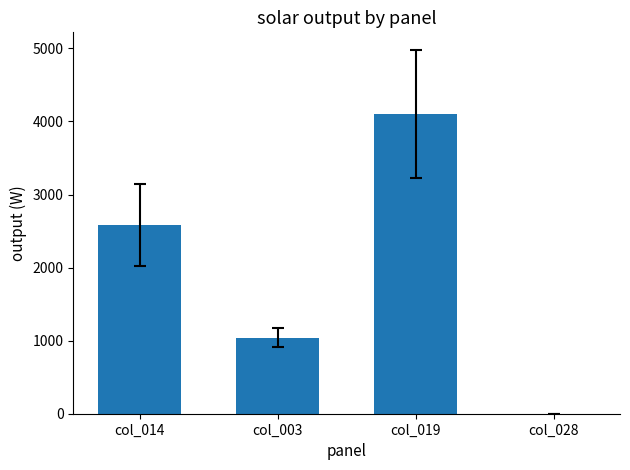

Reading left to right, list all the values displayed in this chart.

col_014=2581.1	col_003=1042.9	col_019=4098.8	col_028=0.0